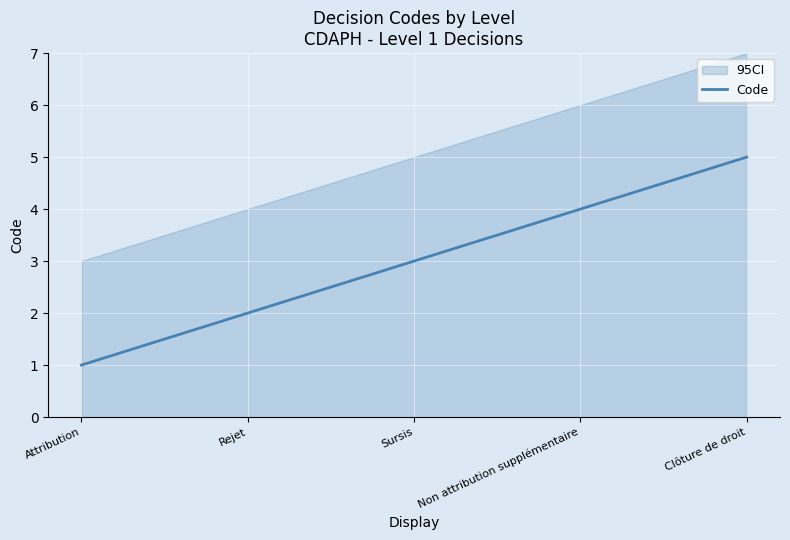

What is the label of the 3rd point from the right?

Sursis